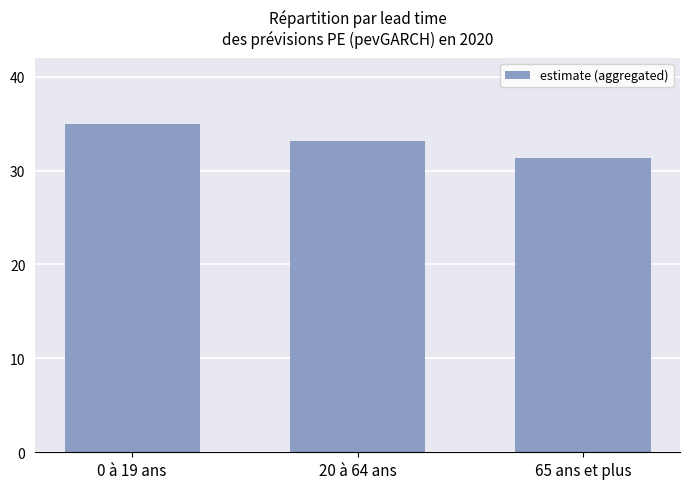

Does the chart contain any negative values?

No